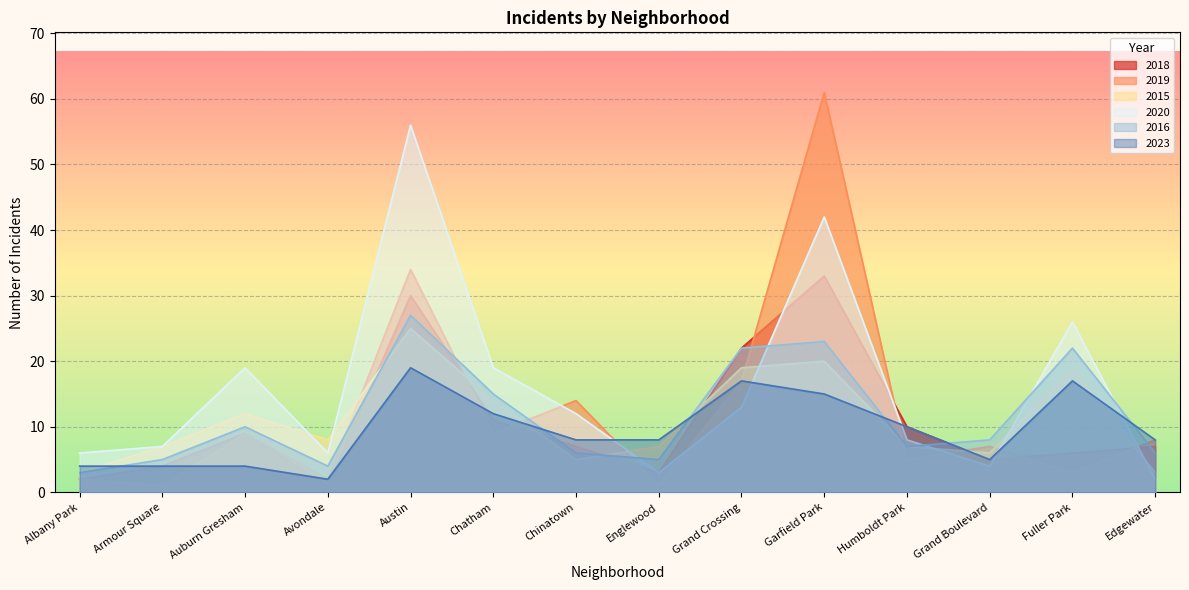

Reading left to right, transcribe all the data shown in this chart.

2018: 2	4	9	1	30	11	7	3	22	33	10	5	6	7
2019: 2	1	9	2	34	9	14	1	17	61	5	7	3	8
2015: 3	7	12	8	25	14	5	7	19	20	7	6	19	3
2020: 6	7	19	6	56	19	12	3	13	42	8	4	26	2
2016: 3	5	10	4	27	15	6	5	22	23	7	8	22	6
2023: 4	4	4	2	19	12	8	8	17	15	10	5	17	8